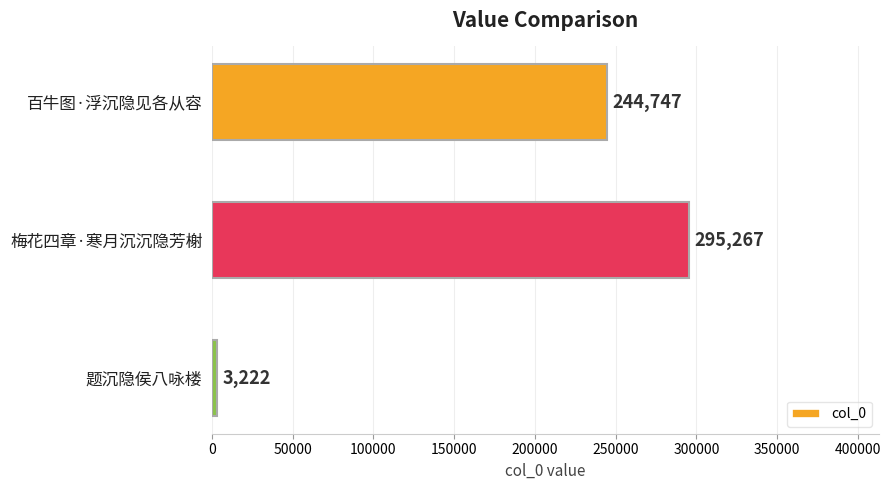

The value at 题沉隐侯八咏楼 is 3222. True or false?

True